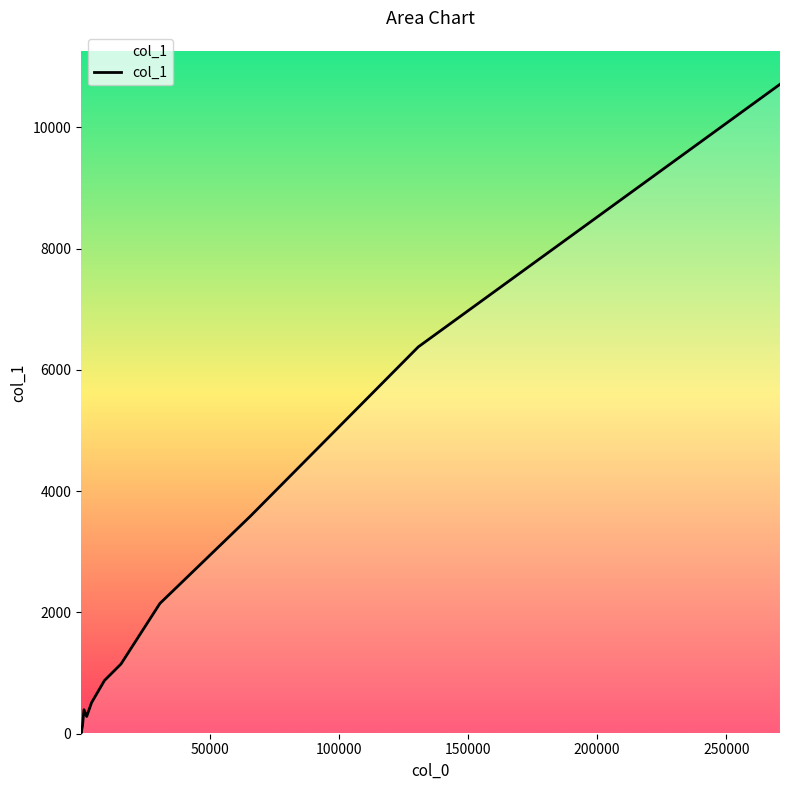

What is the greatest value displayed?

10712